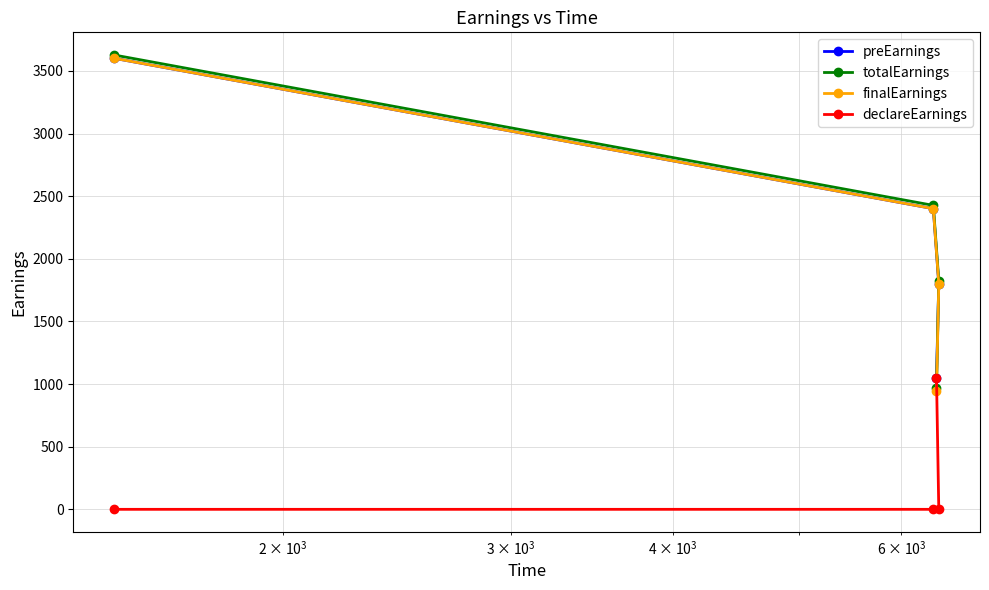

Does the chart display data point markers on the line(s)?

Yes